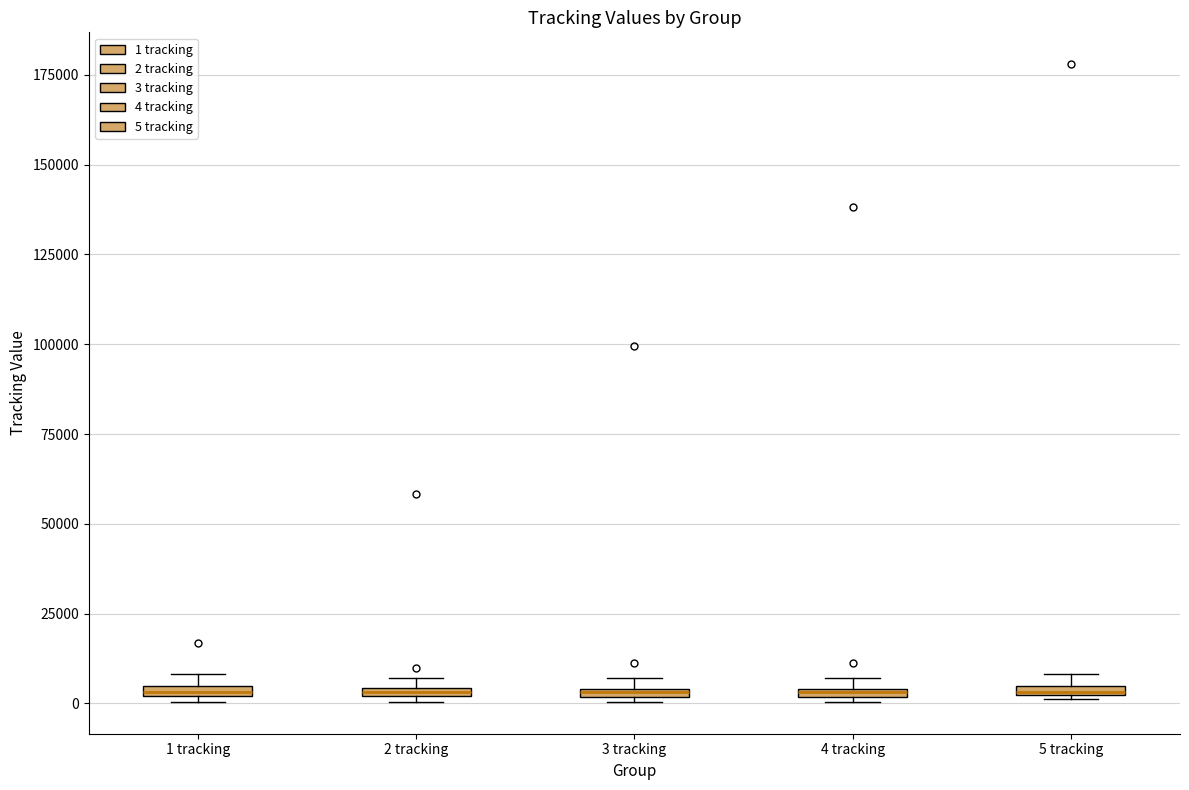

Where is the lower edge of the box for 4 tracking on the y-axis? The values are not printed on the chart, so give them approximately, as read against the axis.

0